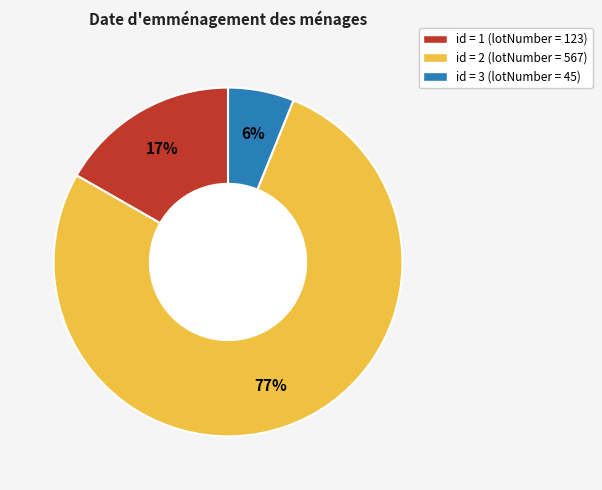

To the nearest percent, what is the average slice percentage?

33%